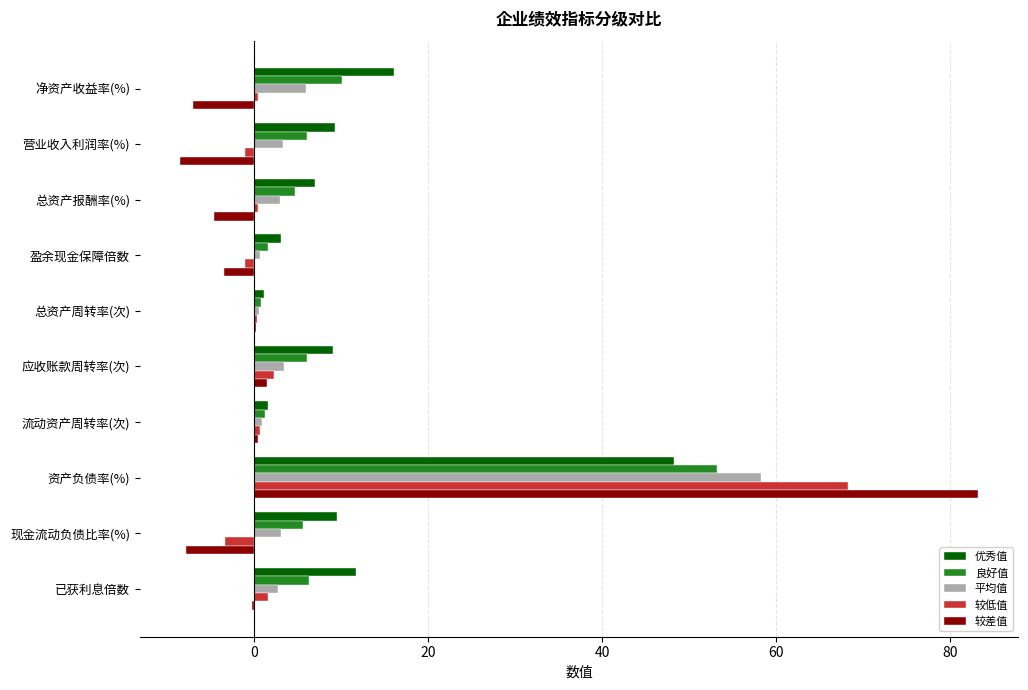

What value does the 良好值 series have at 资产负债率(%)?

53.2